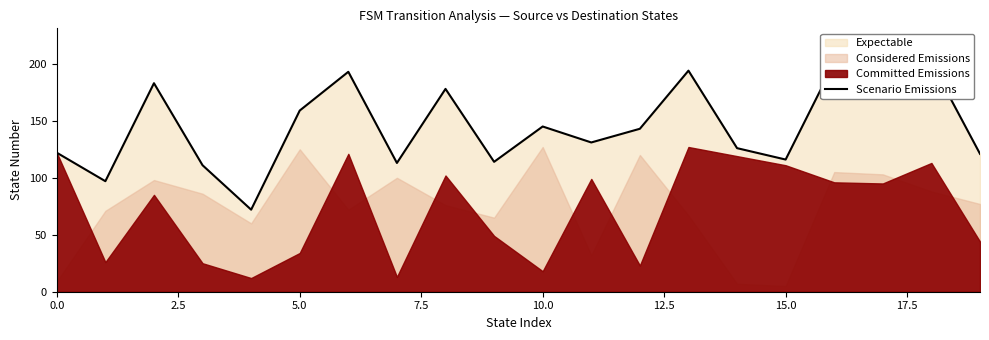

Reading left to right, extract all data points from this chart.

122	97	183	111	72	159	193	113	178	114	145	131	143	194	126	116	201	198	201	121